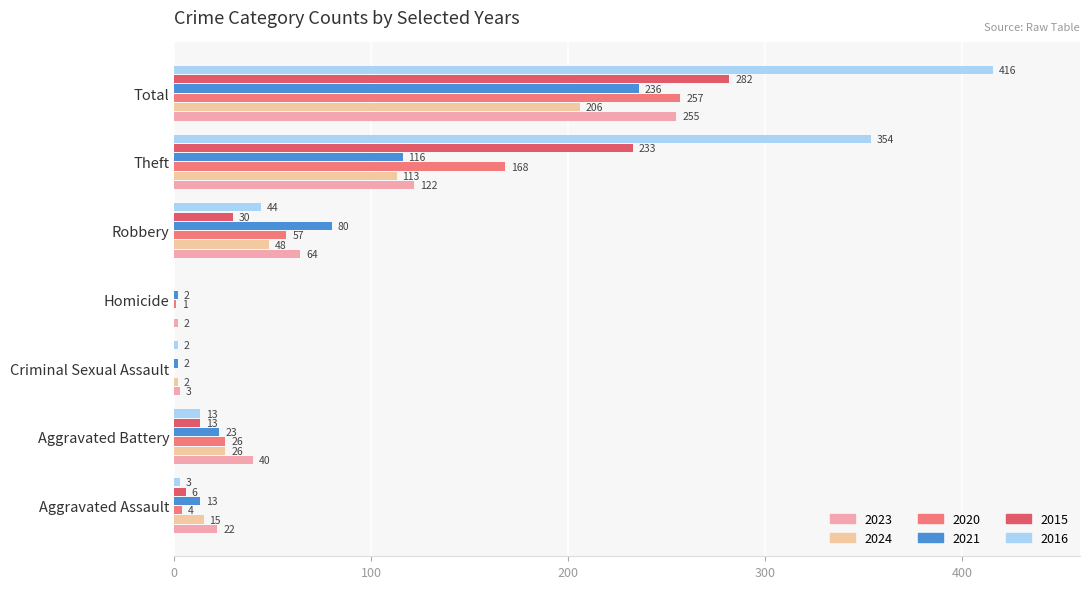

Is it true that 2016 equals 22 at Aggravated Battery?

False